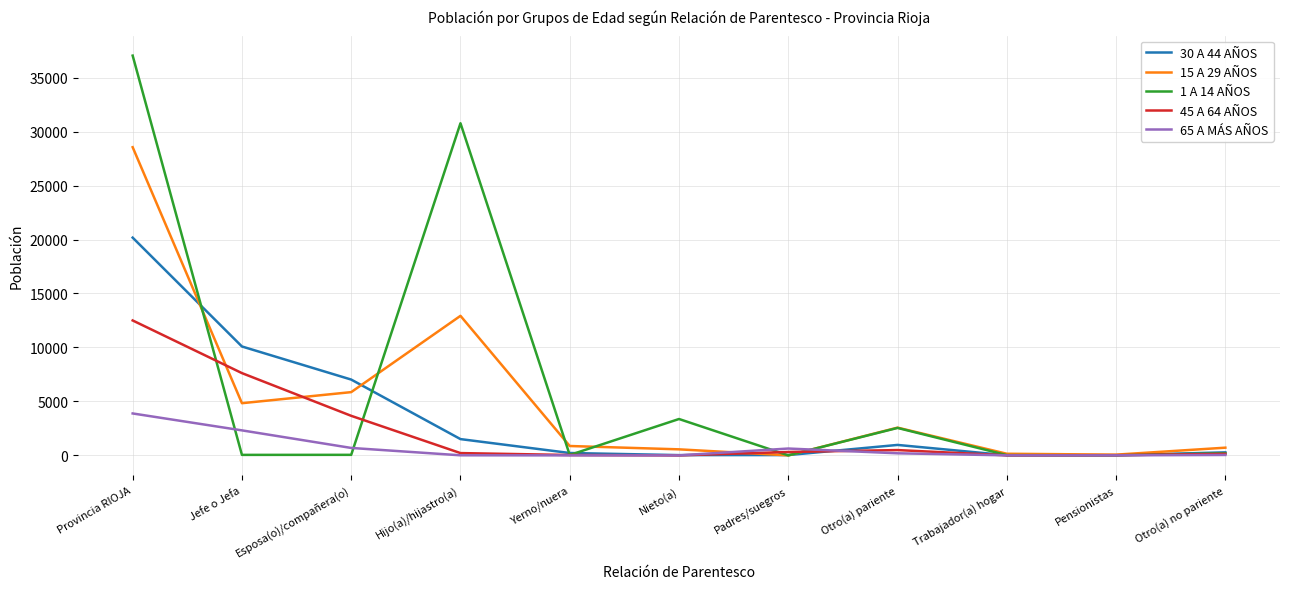

Which series has the widest spread of values?

1 A 14 AÑOS